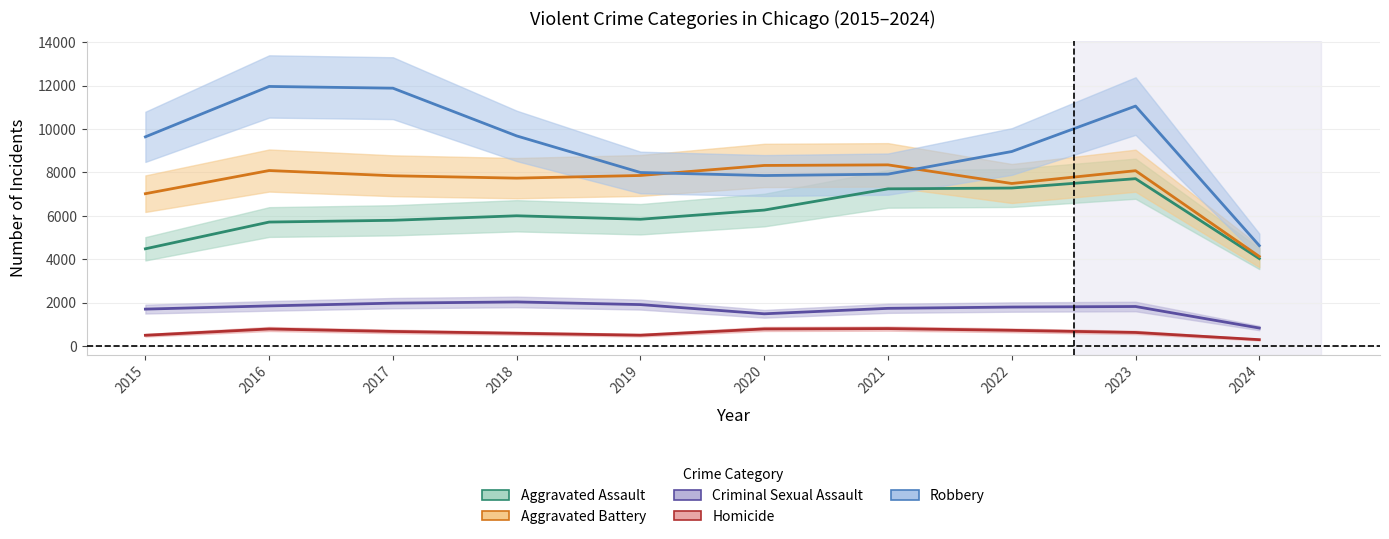

How many values in the Aggravated Battery series exceed 7858?

4